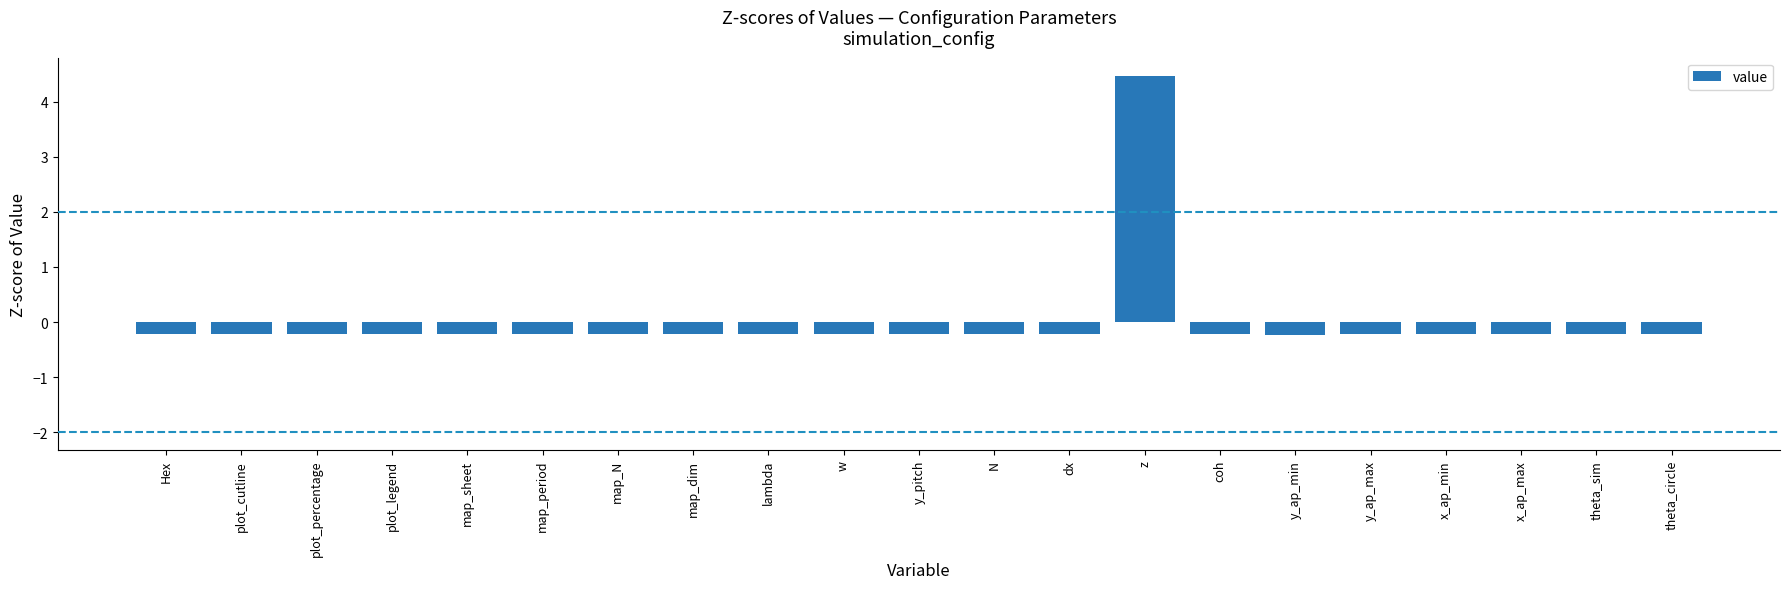

What is the sum of the values at plot_percentage and coh?

-0.4